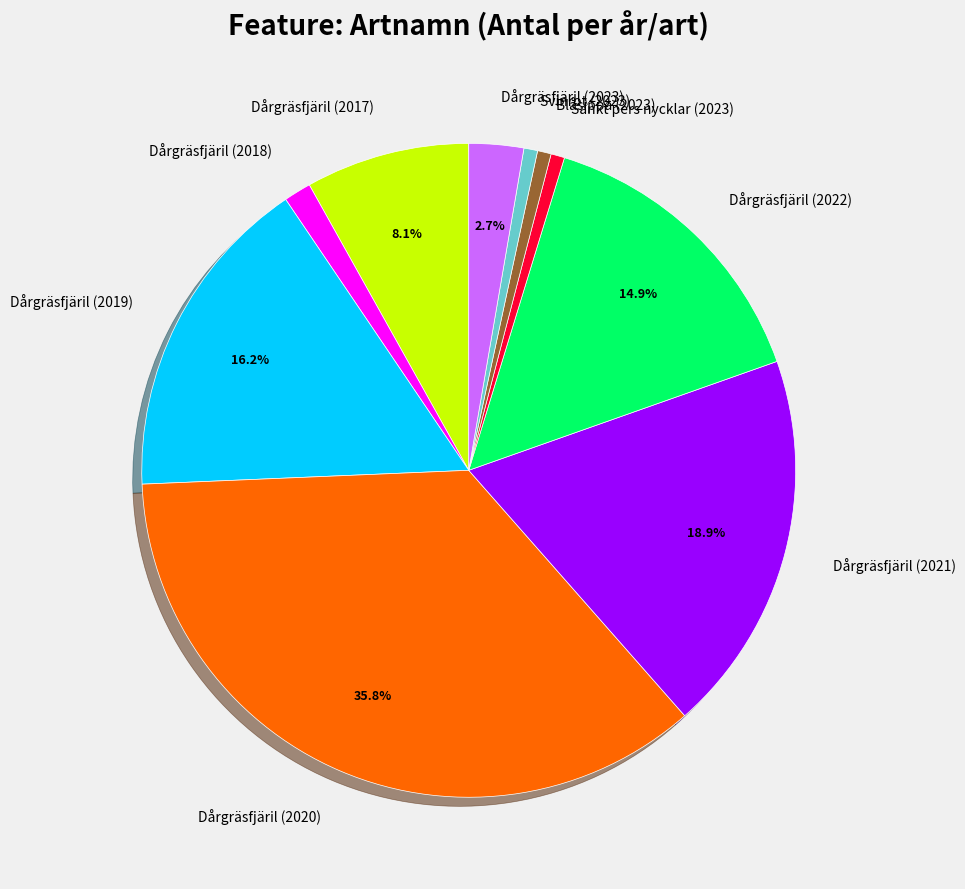

Approximately how many times larger is the value at Dårgräsfjäril (2022) compared to Dårgräsfjäril (2017)?

1.8